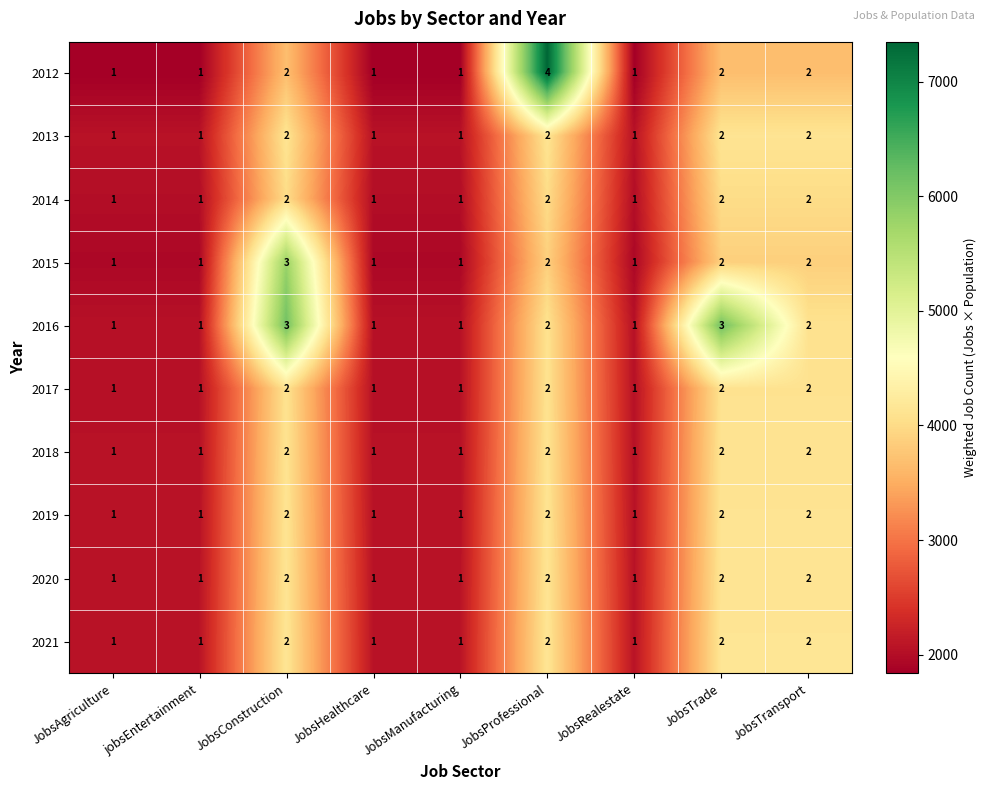

The value of 2020 at JobsTransport is 4. True or false?

False